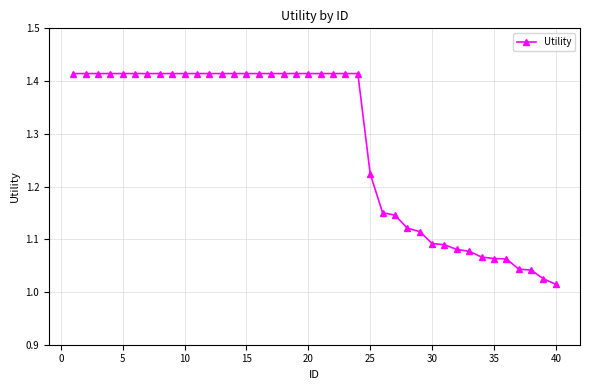

What is the sum of all values?

51.4